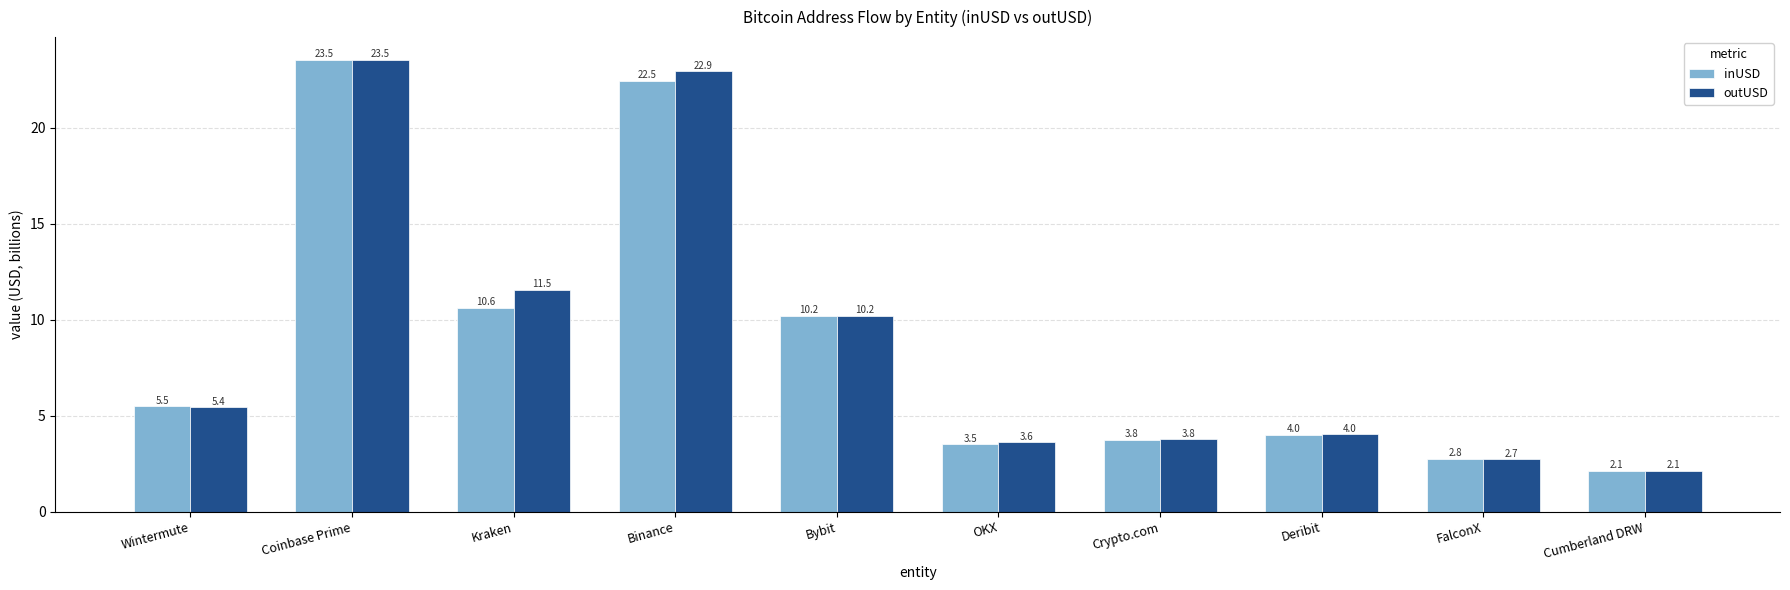

What is the average value of the inUSD series?

8.8